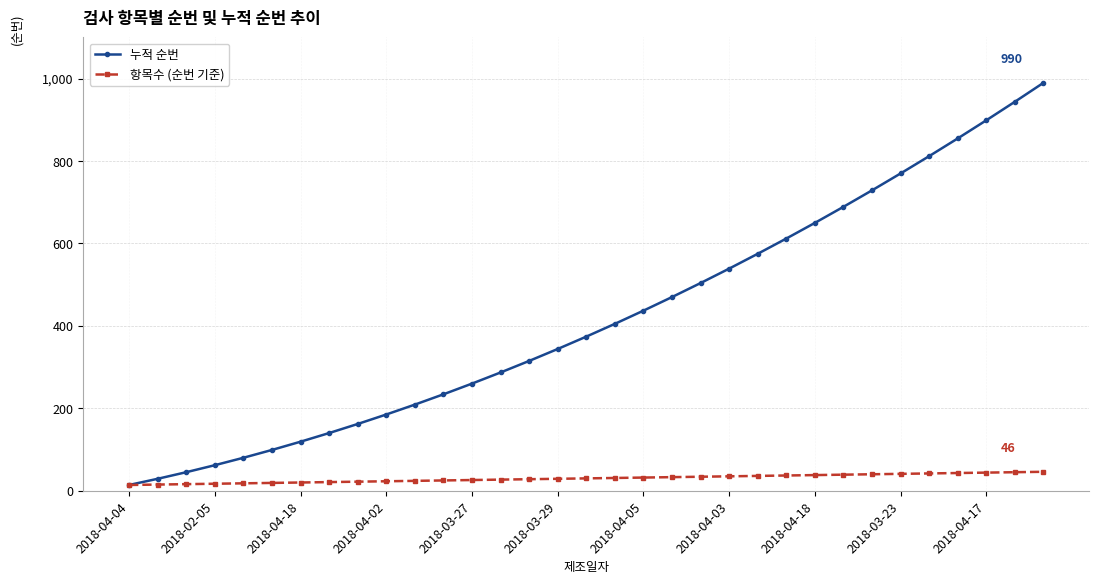

What is the difference between the maximum and minimum values in the 항목수 (순번 기준) series?

32